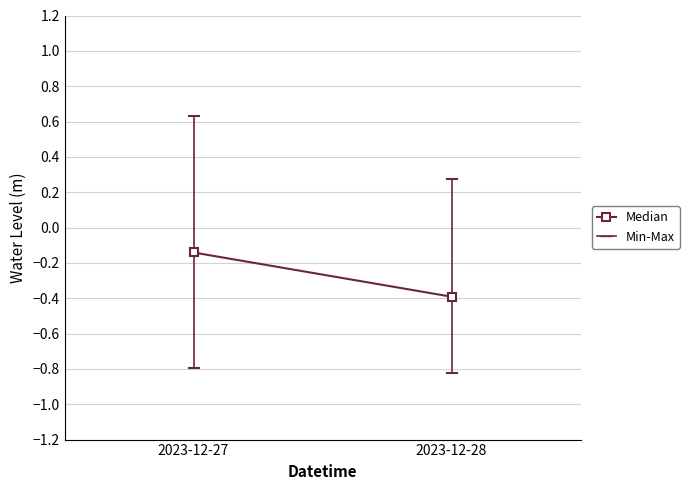

Read the value at 2023-12-27.

-0.1